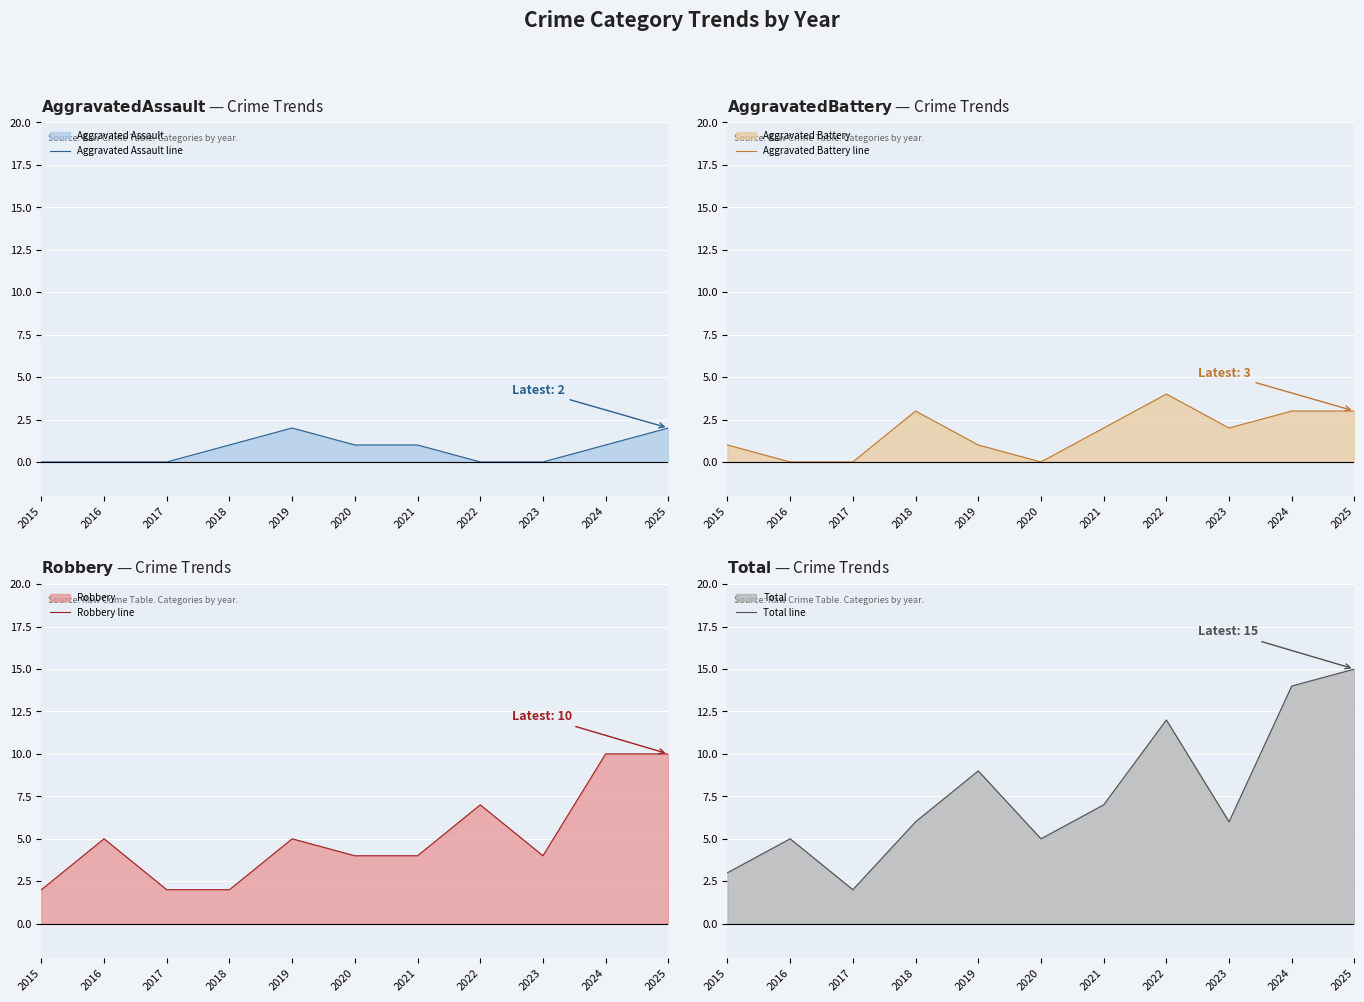

How many lines are shown in the chart?

4